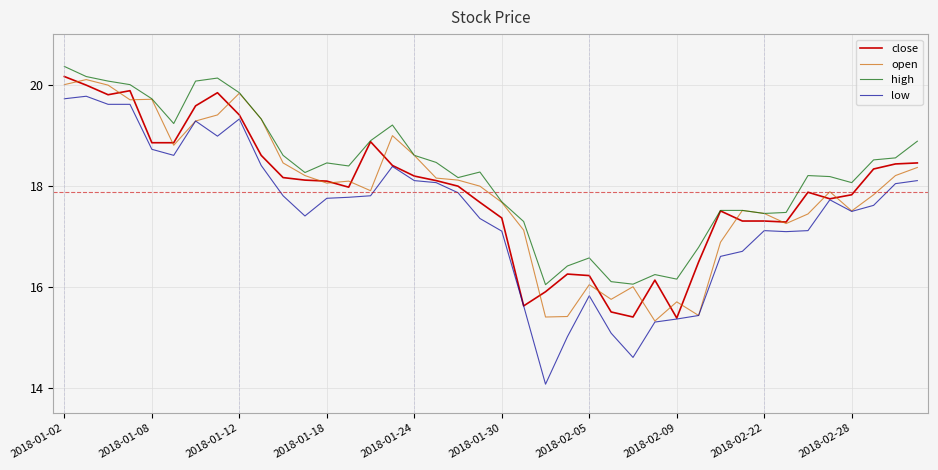

Which series has the largest range (max minus min)?

low